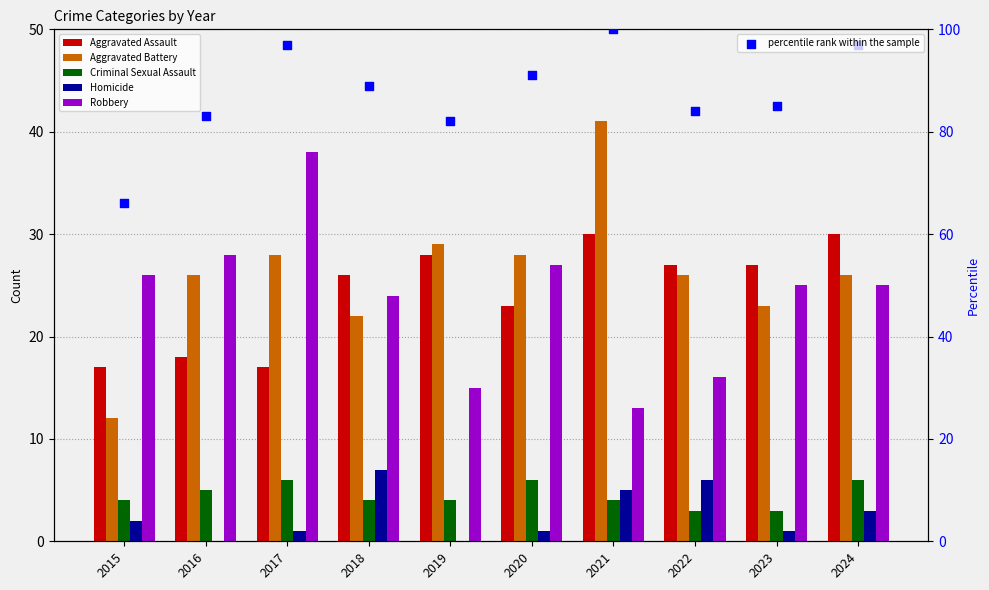

Which series contains the highest Y value?

percentile rank within the sample